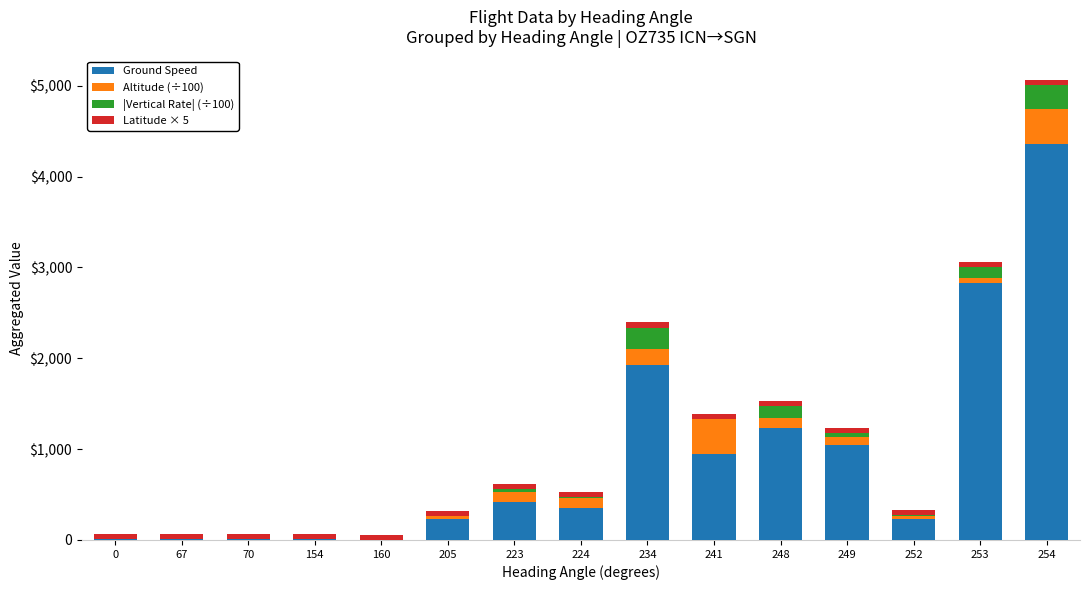

Are the bars grouped side by side (vs. stacked)?

No